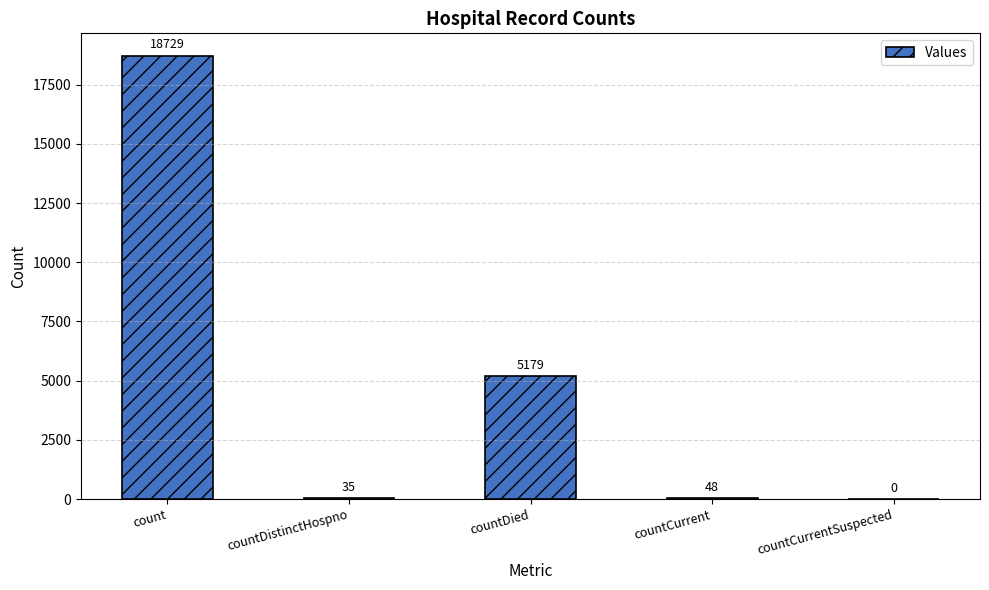

Reading left to right, extract all data points from this chart.

count=18729	countDistinctHospno=35	countDied=5179	countCurrent=48	countCurrentSuspected=0